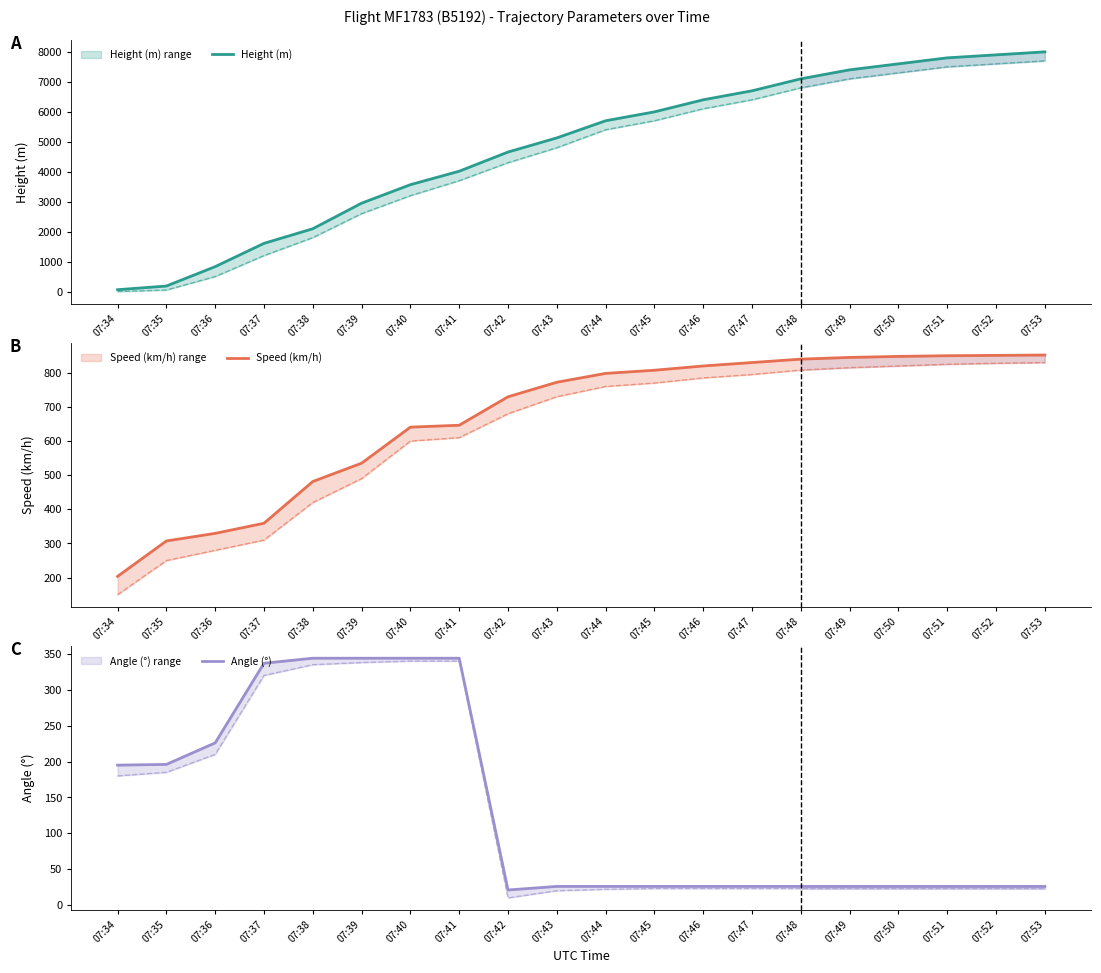

Reading right to left, list all the values displayed in this chart.

Height (m): 8000.0	7900.0	7800.0	7600.0	7400.0	7100.0	6700.0	6400.0	5996.9	5699.8	5128.3	4655.8	4015.7	3566.2	2948.9	2095.5	1607.8	830.6	182.9	61.0
Speed (km/h): 852.0	851.0	850.0	848.0	845.0	840.0	830.0	820.0	807.5	798.2	772.3	729.7	646.3	640.8	535.2	481.5	359.3	329.7	307.4	203.7
Angle (°): 26.0	26.0	26.0	26.0	26.0	26.0	26.0	26.0	26.0	26.0	26.0	21.0	344.0	344.0	344.0	344.0	337.0	226.0	196.0	195.0